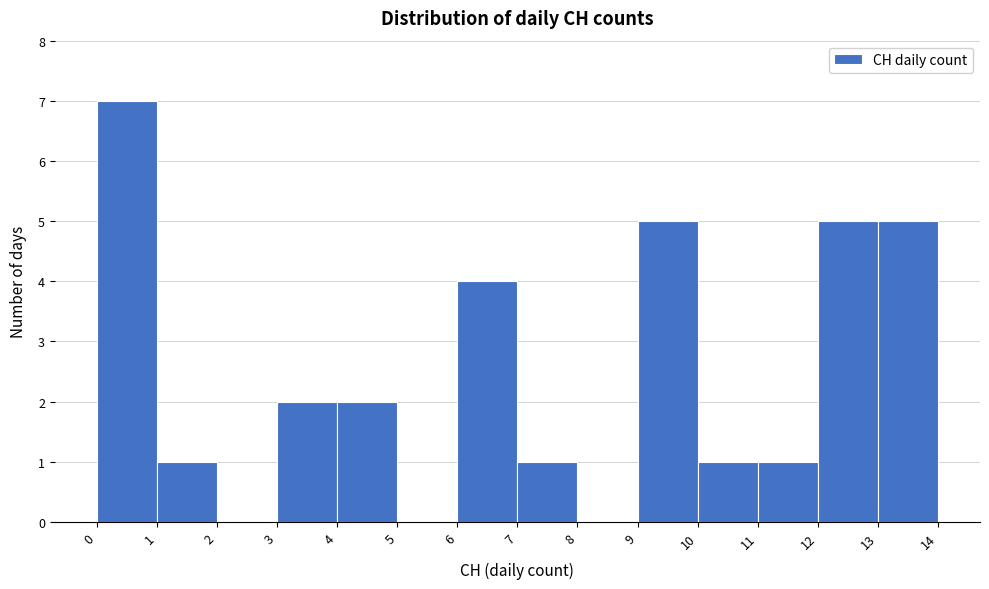

How tall is the bar that spans 12 to 13 on the x-axis? The values are not printed on the chart, so give them approximately, as read against the axis.

5